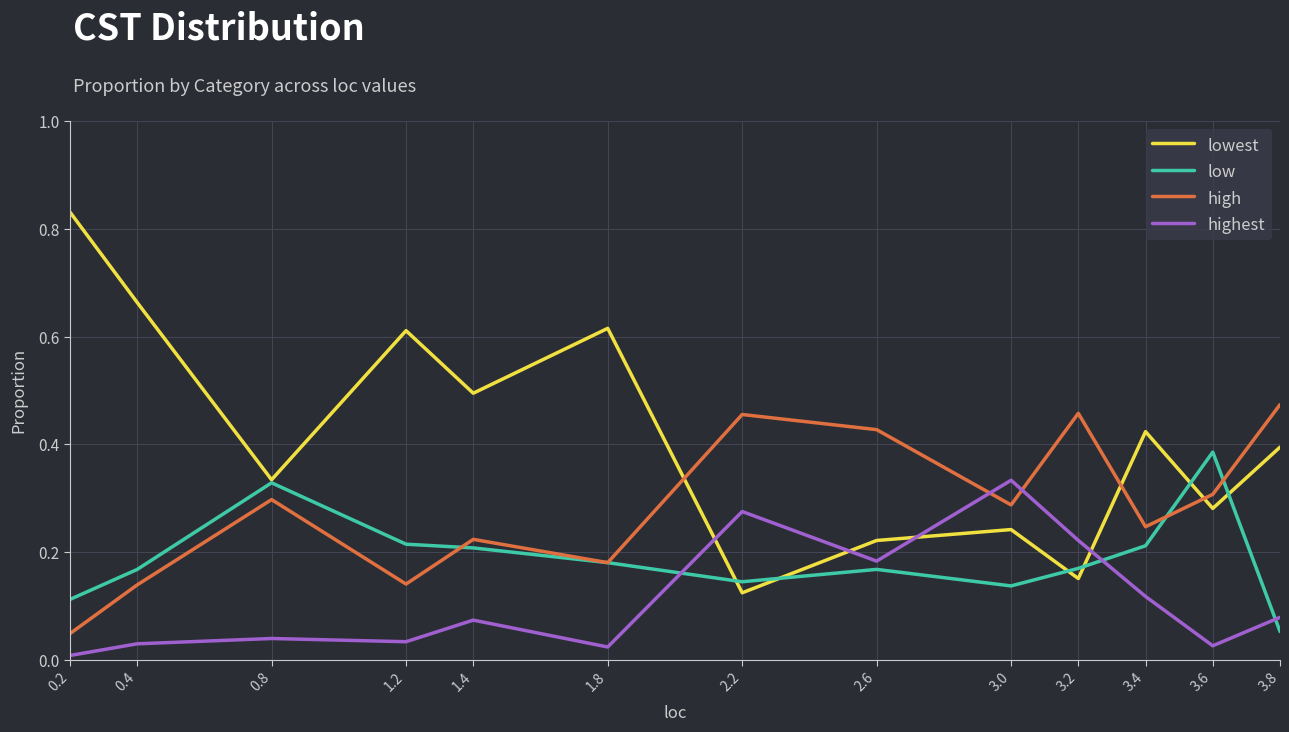

Does the chart display data point markers on the line(s)?

No